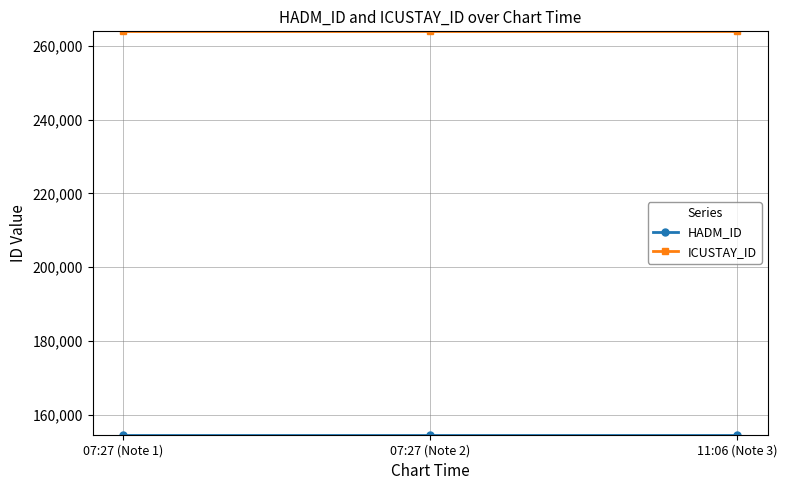

What is the spread (max minus min) of values at 07:27 (Note 1)?

109228